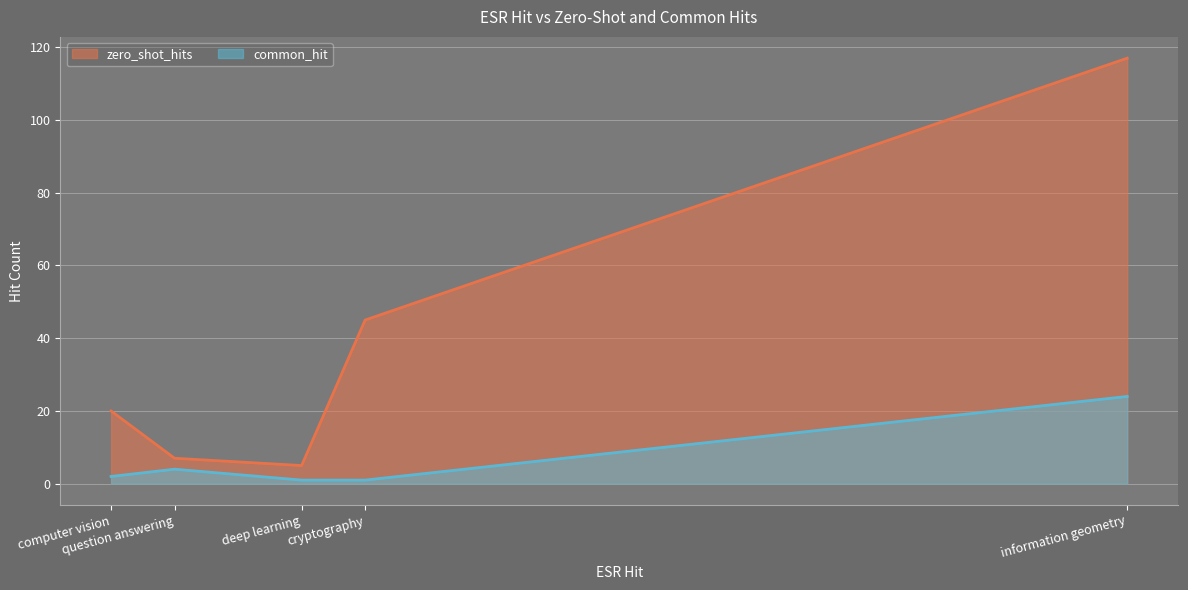

True or false: common_hit and zero_shot_hits cross at least once.

False